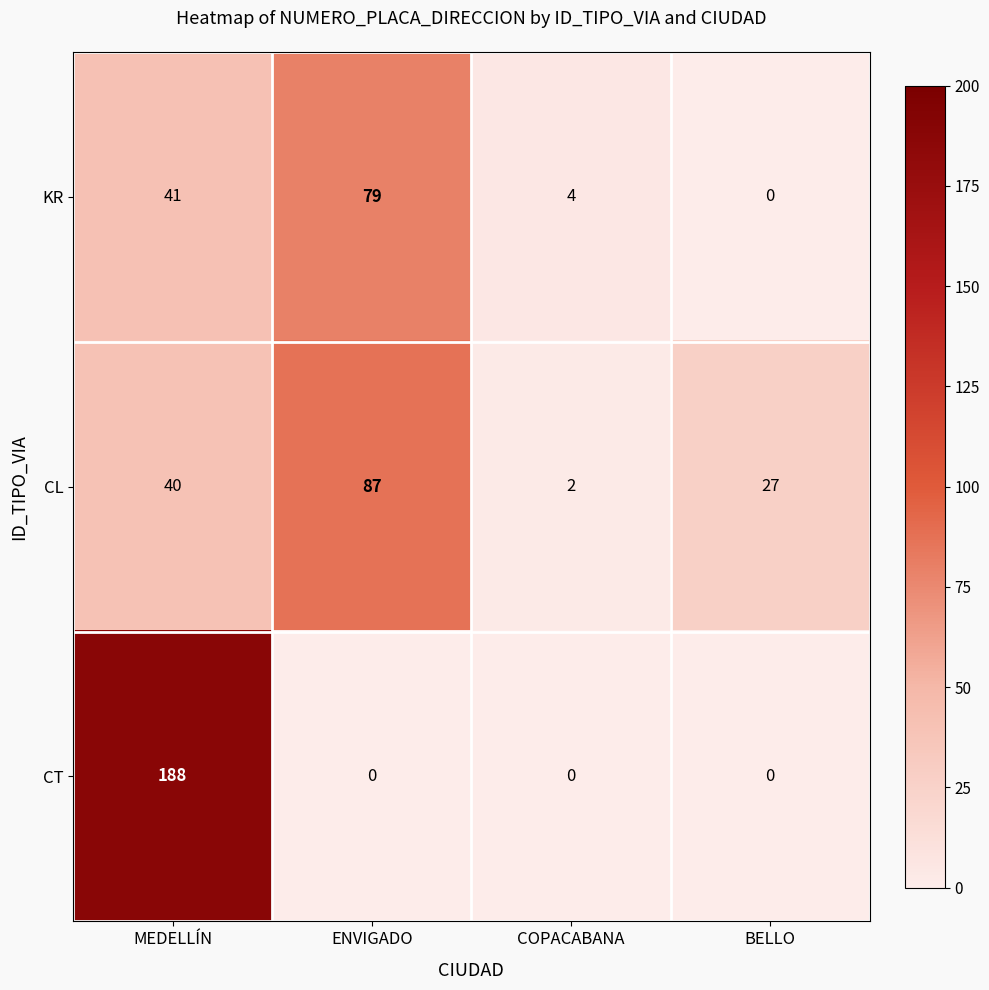

Which category has the lowest value in the CL series?

COPACABANA